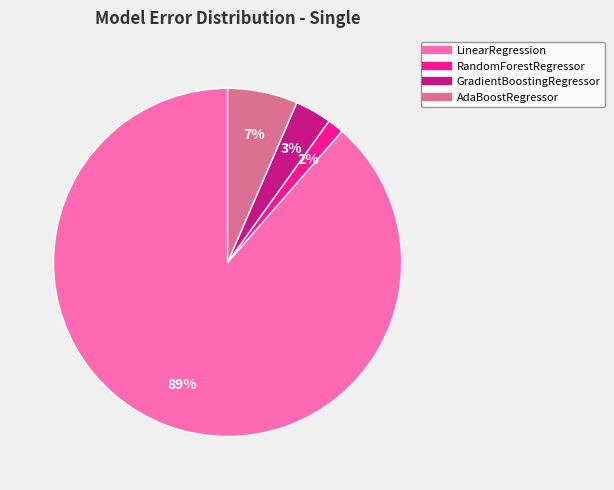

To the nearest percent, what portion does AdaBoostRegressor represent?

7%